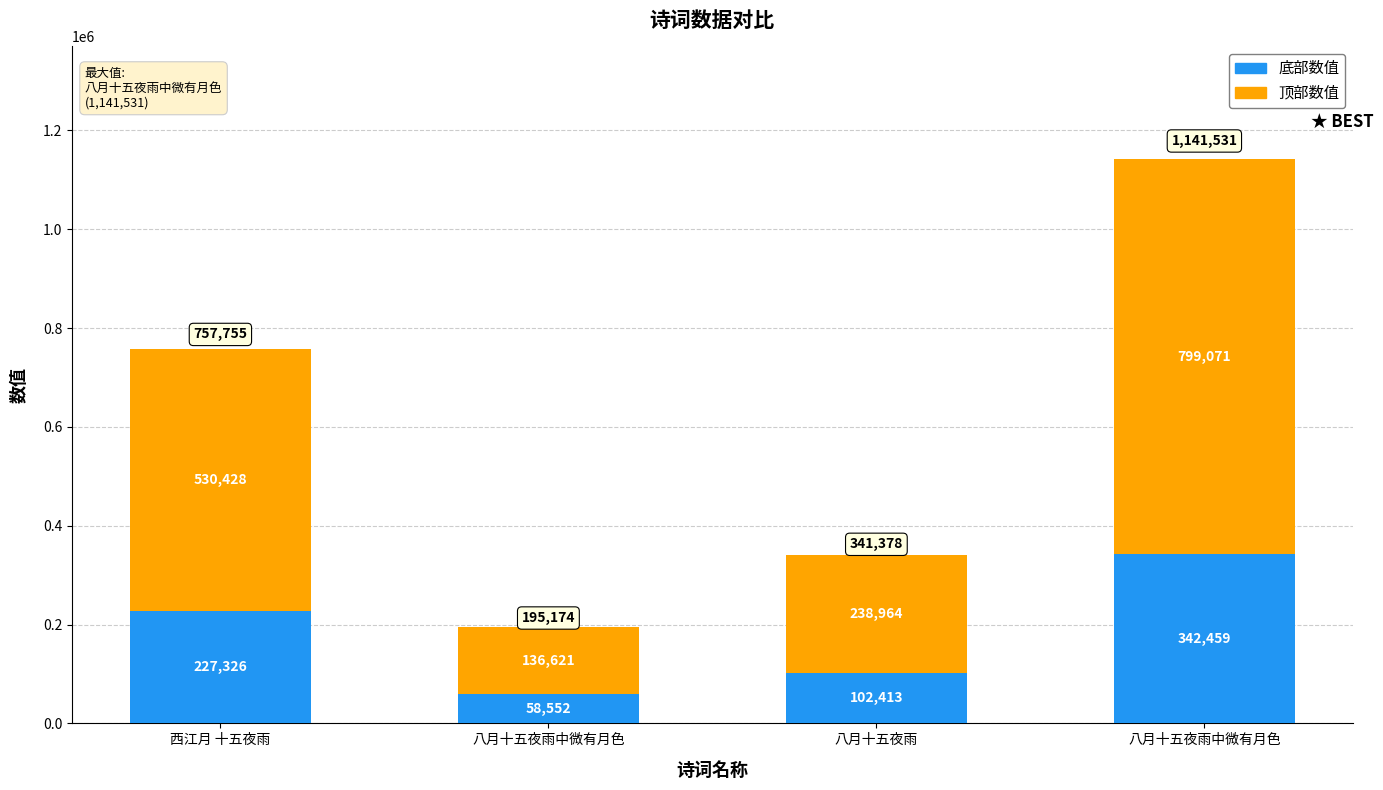

How many bars are there in total?

4